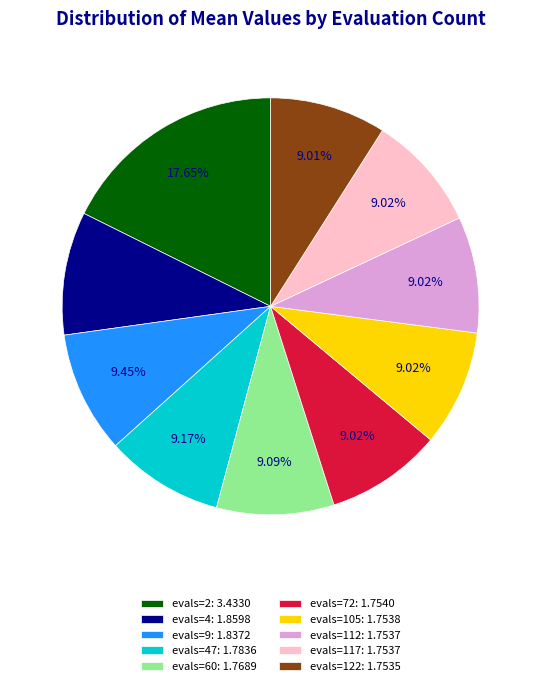

Does any single category account for the majority?

No